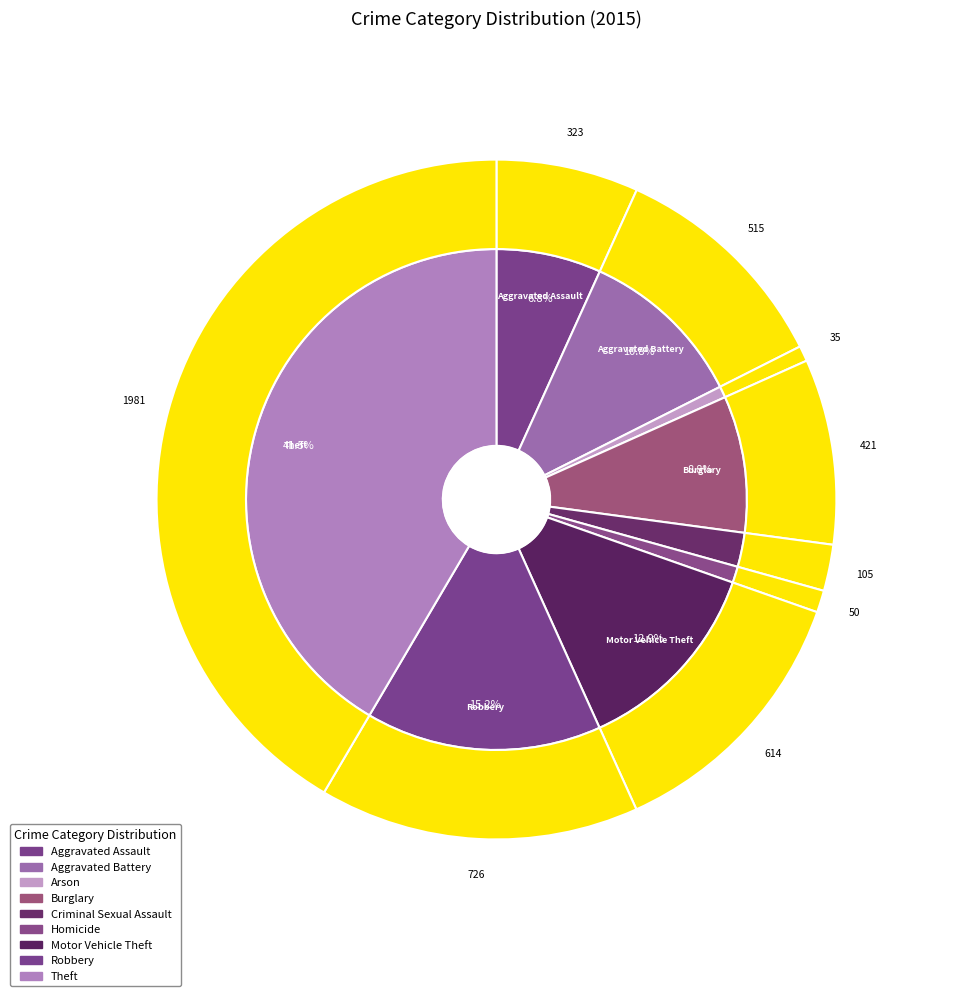

Is it true that Arson is 1% of the pie?

True